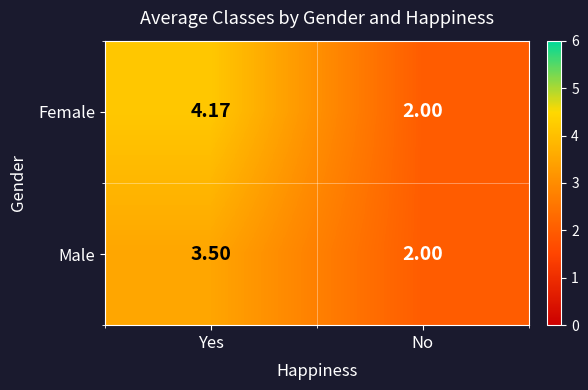

At which category does the chart reach its peak across all series?

Yes